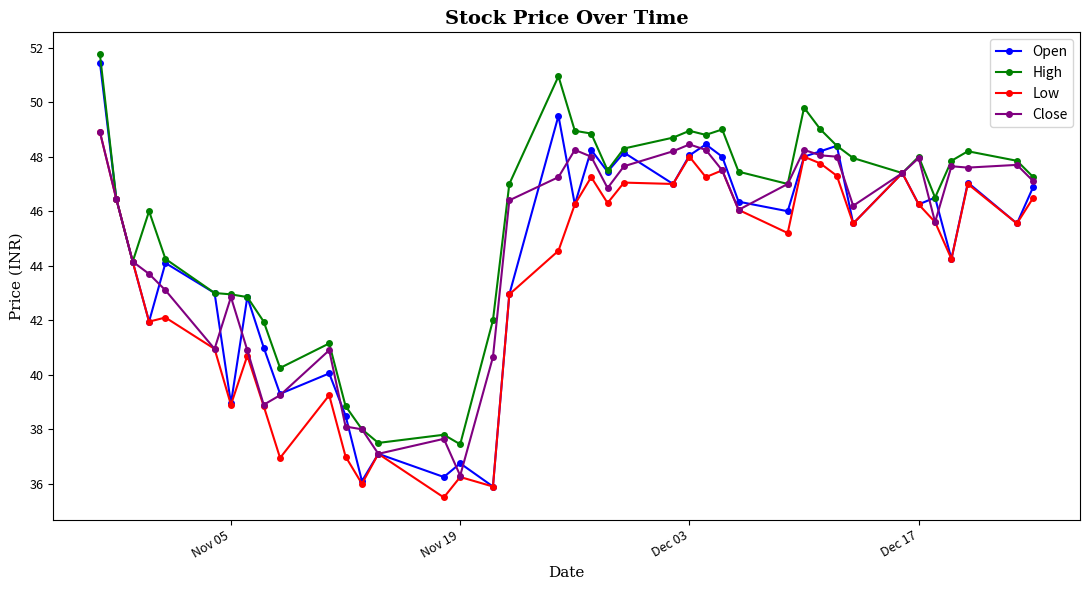

Which series has the largest total across all categories?

High